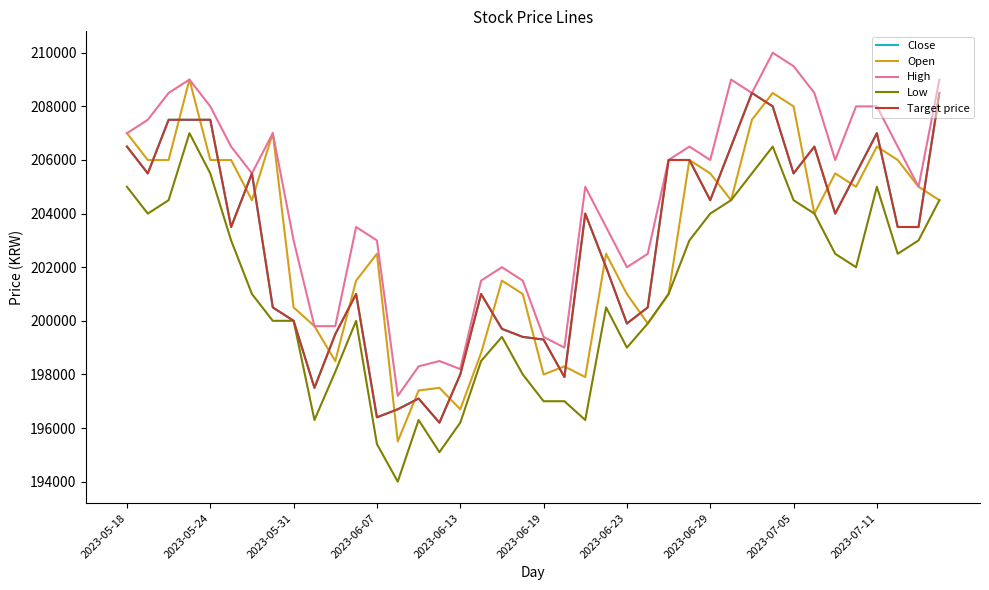

Does the chart have visible grid lines?

No